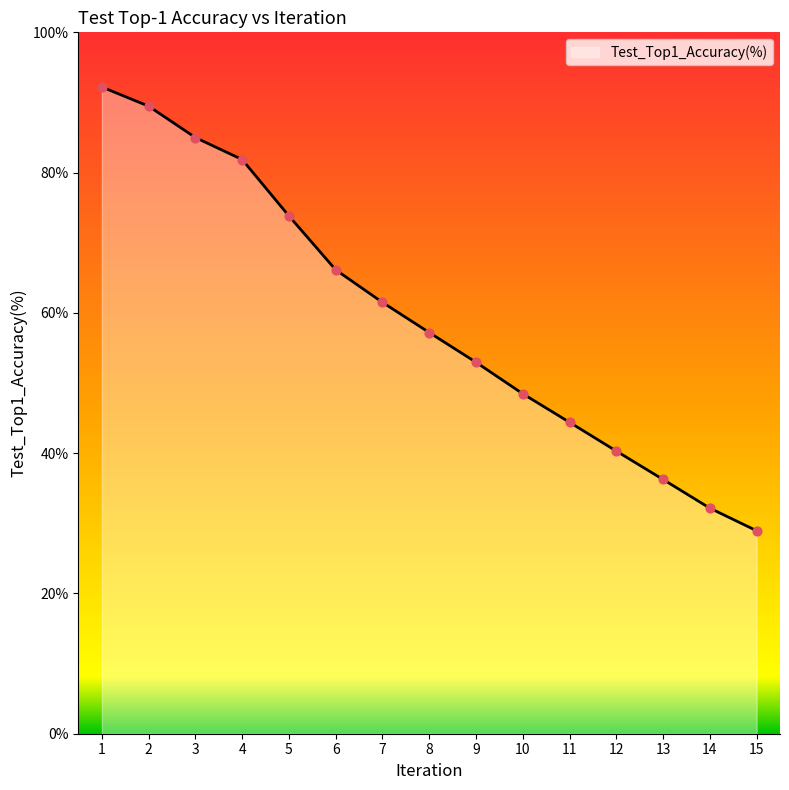

What is the ratio of the value at 4 to the value at 13?

2.3